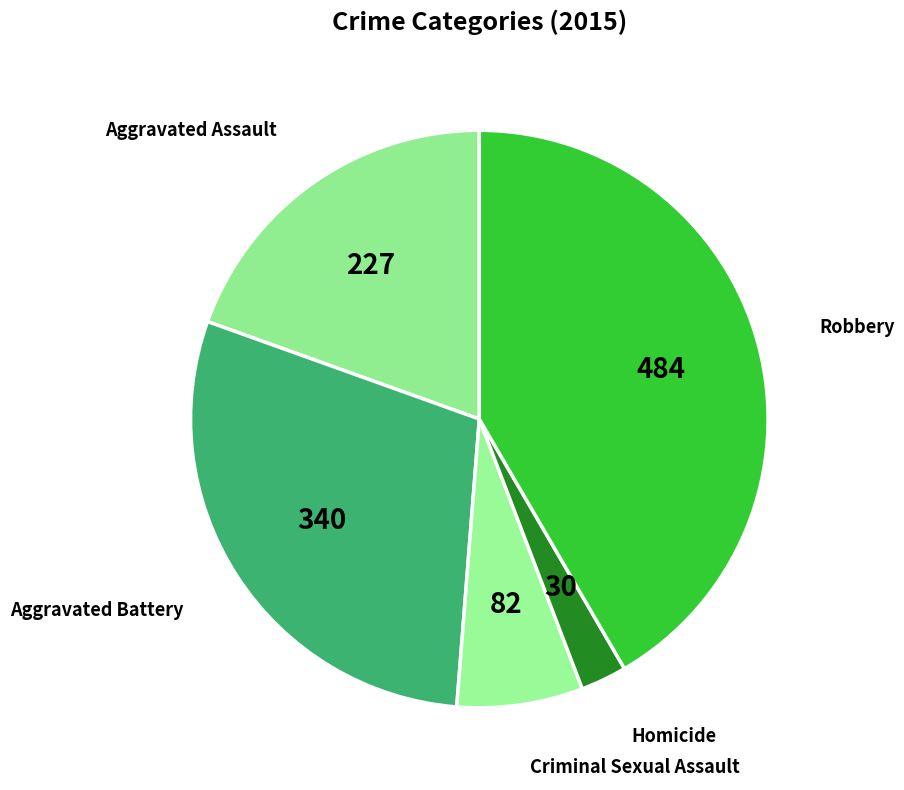

How many slices are in this pie chart?

5